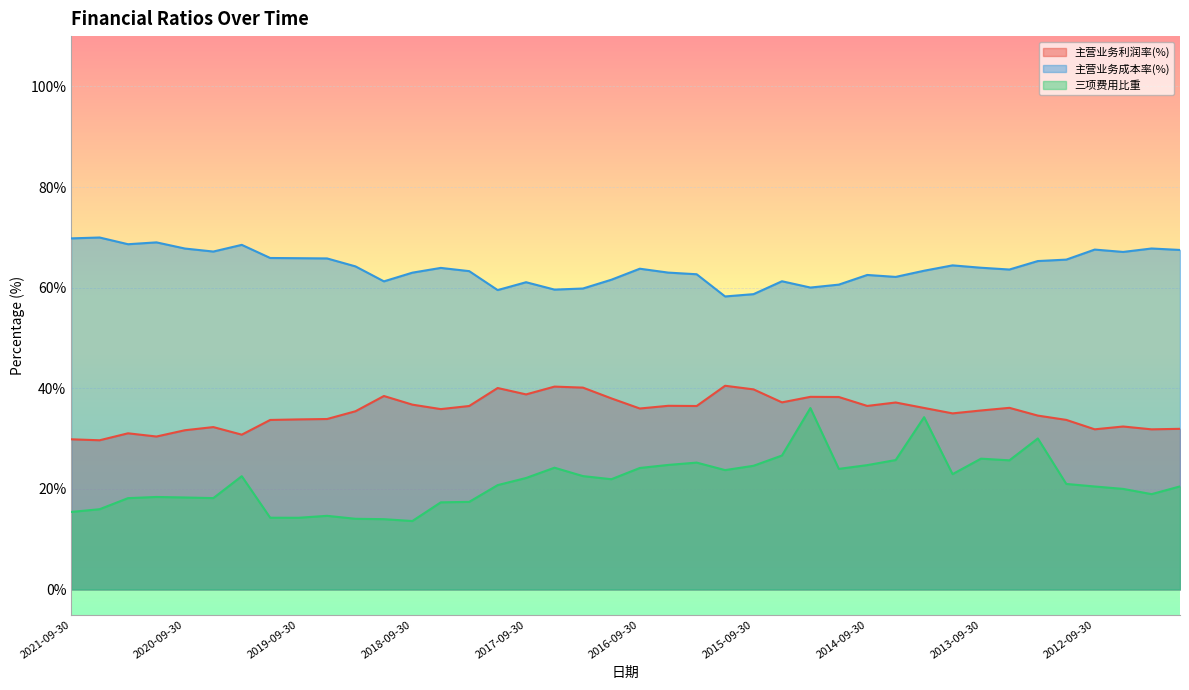

Which has a higher value, 2017-06-30 or 2018-06-30?

2017-06-30